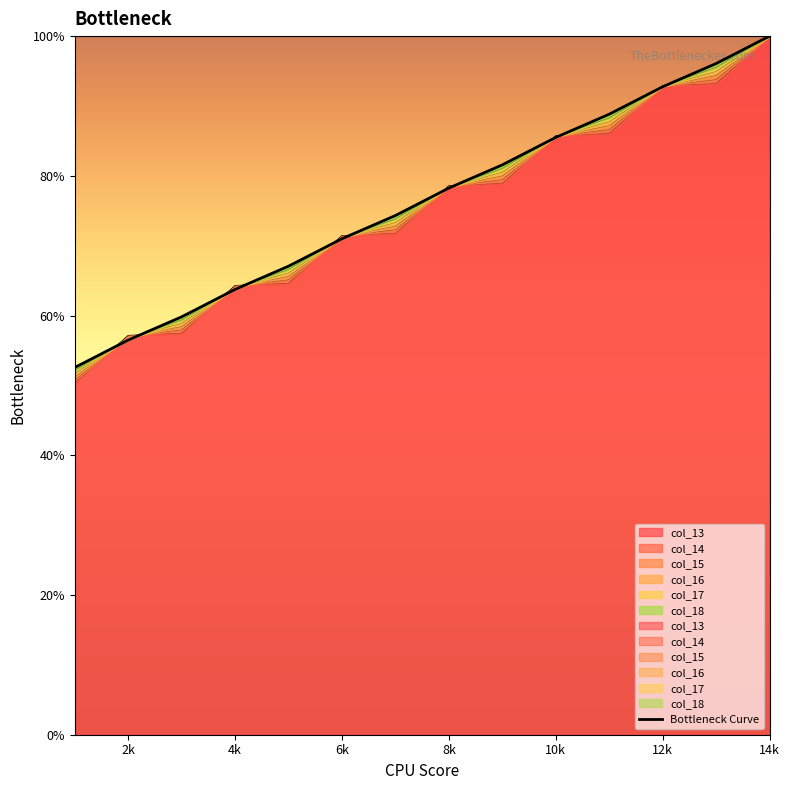

What is the sum of all values?

1068.0